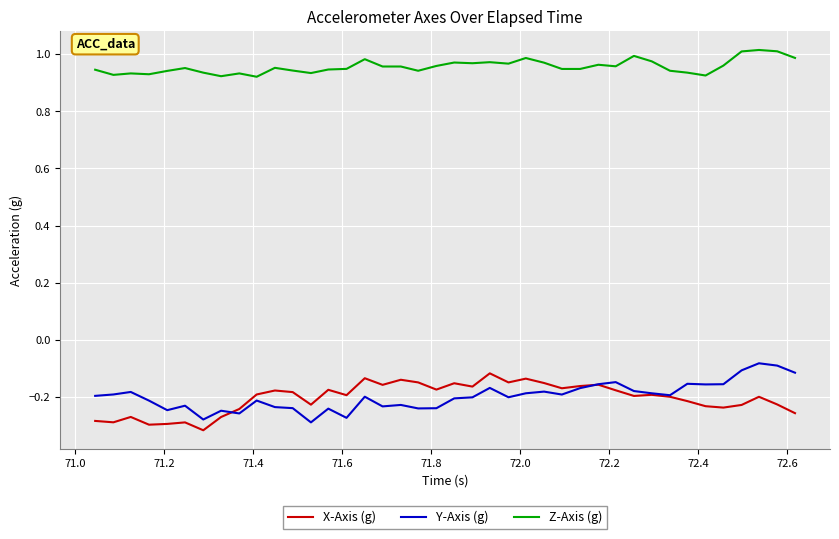

True or false: X-Axis (g) and Z-Axis (g) cross at least once.

False